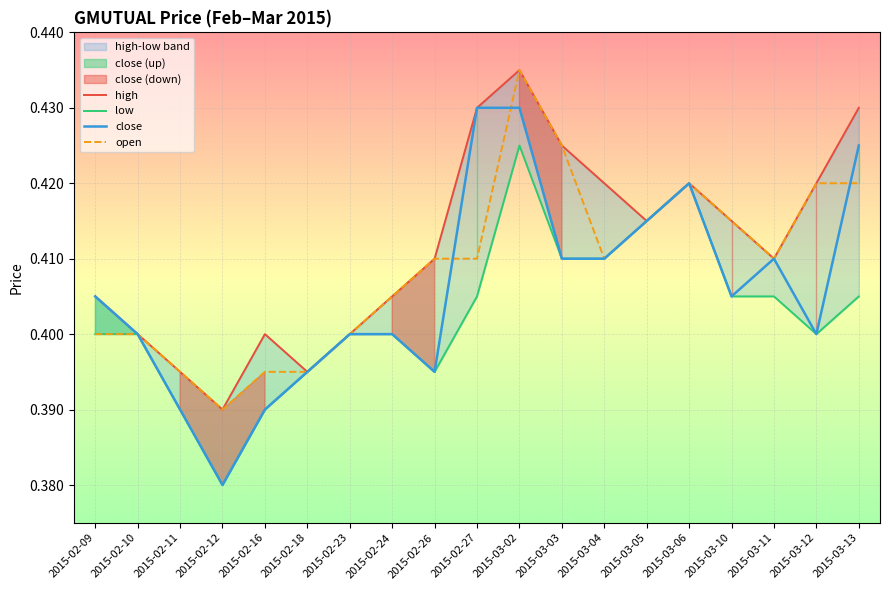

How many lines are shown in the chart?

4